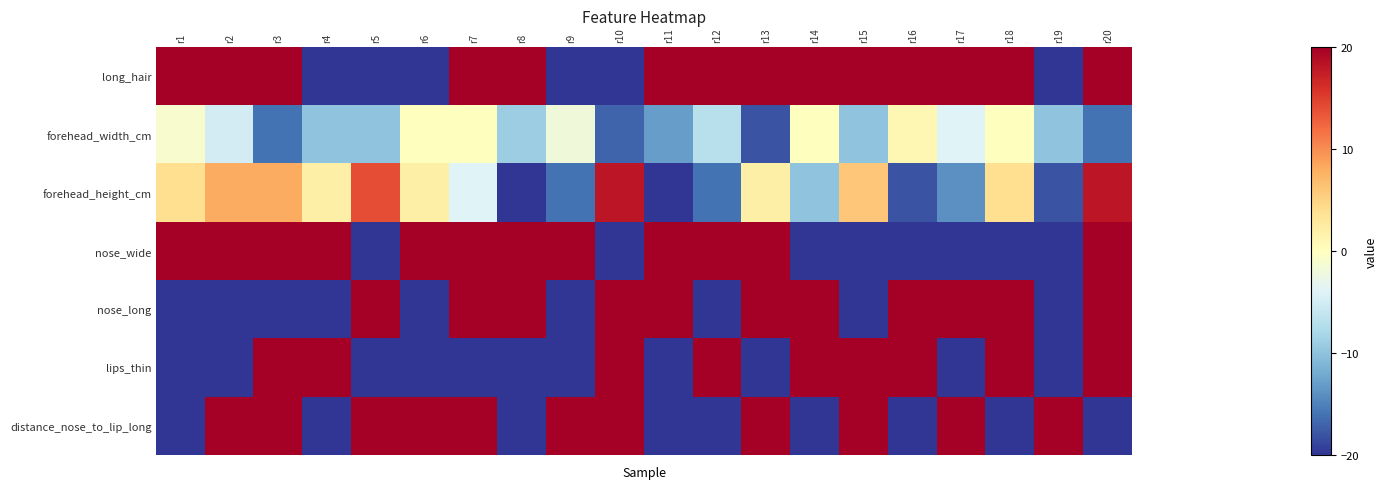

Which series has the largest range (max minus min)?

long_hair